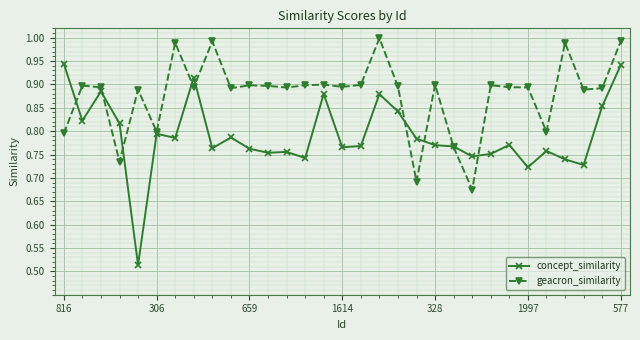

Rank the series by their average value, from highest to lowest.

geacron_similarity, concept_similarity